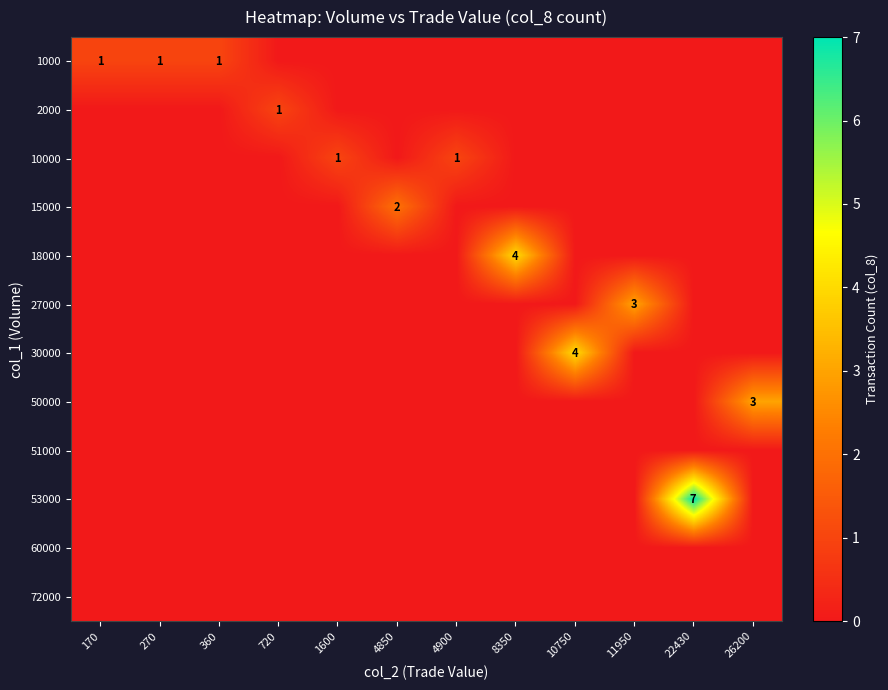

How many positive values does the 18000 series have?

1